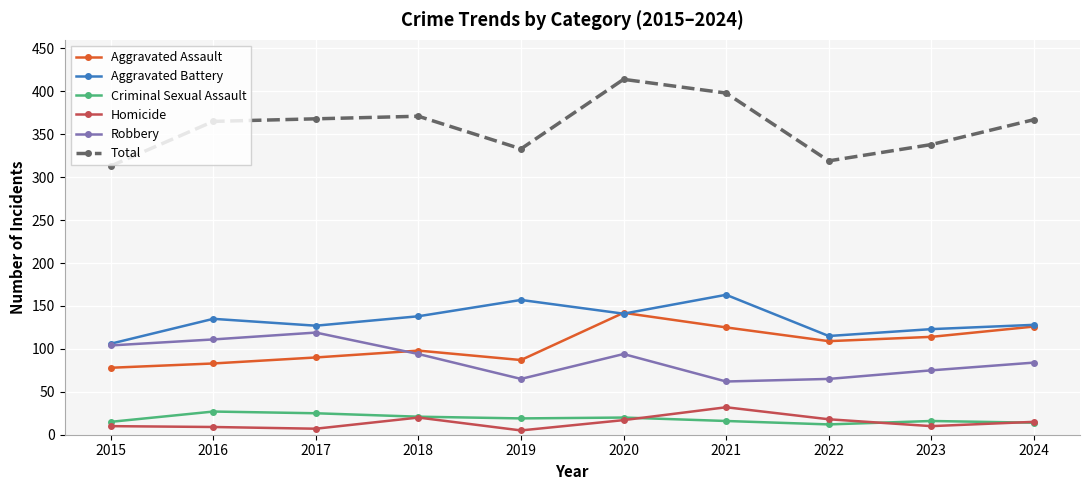

Which series changed the most between 2016 and 2020?

Aggravated Assault